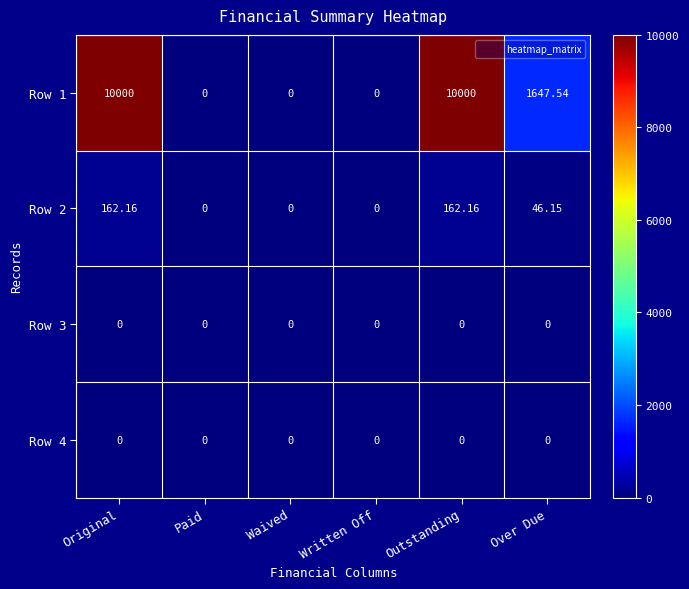

Is the value of Row 3 at Paid greater than the value of Row 1 at Over Due?

No